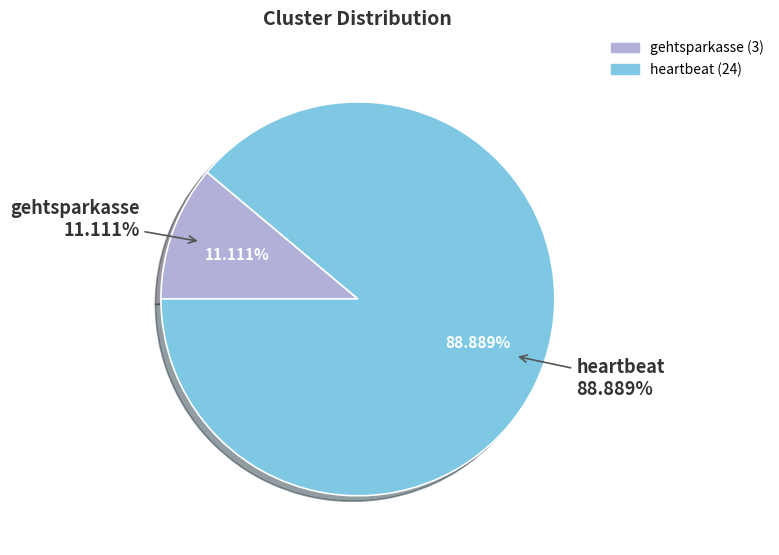

How many slices are in this pie chart?

2